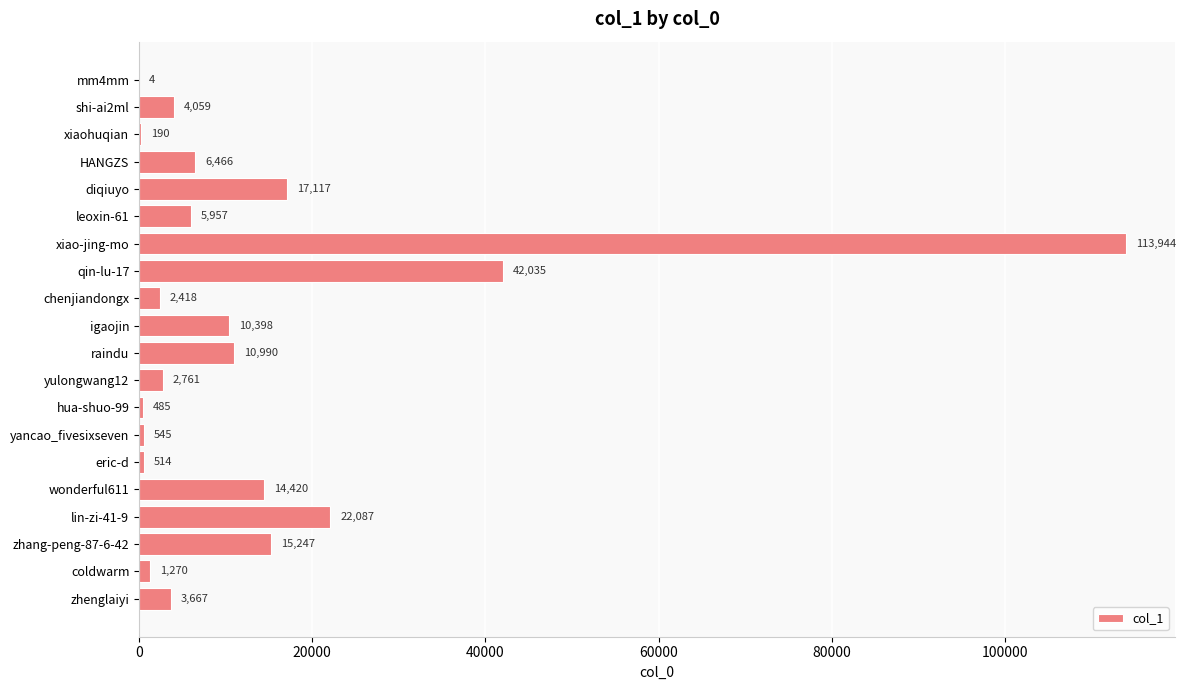

Which category has the highest value across all series?

xiao-jing-mo